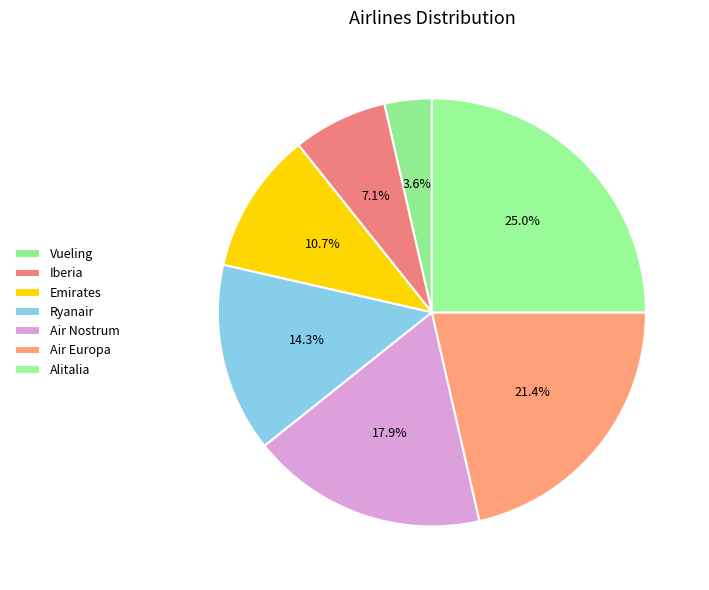

Rank the categories by value from highest to lowest.

Alitalia, Air Europa, Air Nostrum, Ryanair, Emirates, Iberia, Vueling